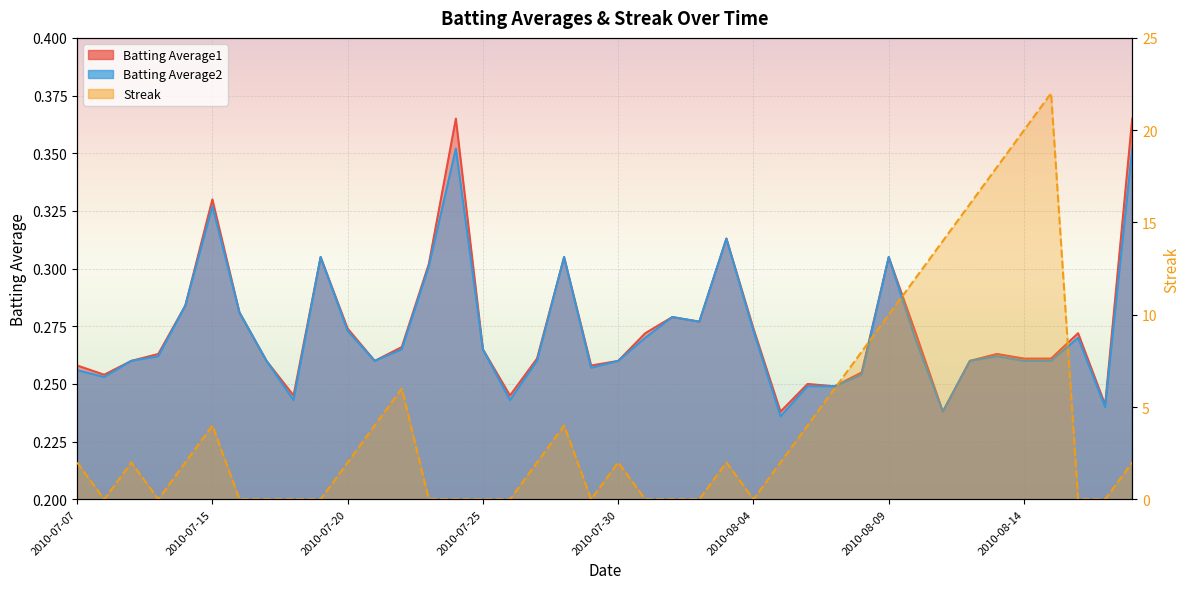

Which series changed the most between 2010-07-19 and 2010-08-17?

Batting Average2